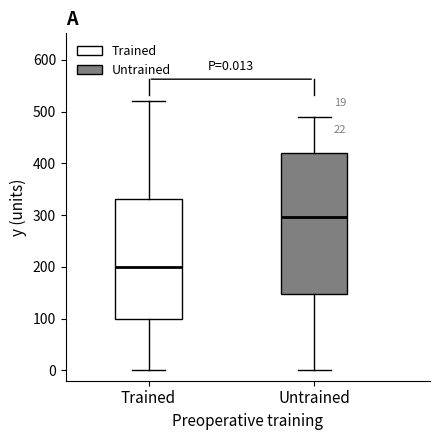

Which box has the highest median line?

Untrained